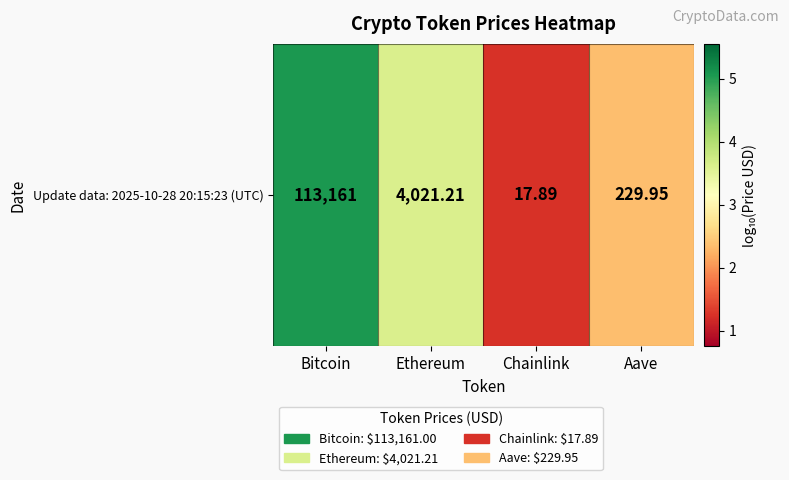

What is the difference between the values at Ethereum and Bitcoin?

1.4